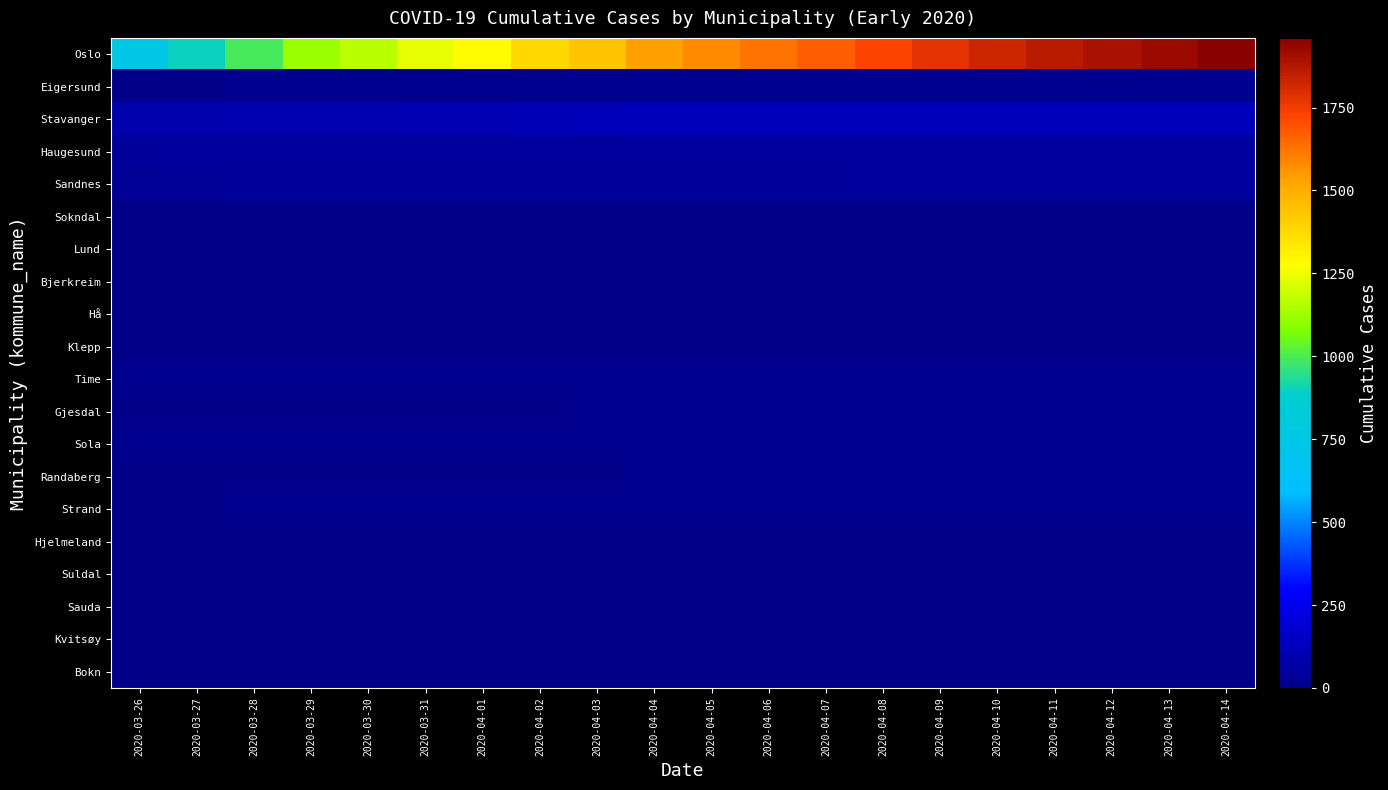

Rank the series at 2020-04-13 from lowest to highest value.

Lund, Bjerkreim, Hjelmeland, Suldal, Kvitsøy, Bokn, Sokndal, Sauda, Hå, Klepp, Randaberg, Time, Gjesdal, Sola, Strand, Eigersund, Sandnes, Haugesund, Stavanger, Oslo